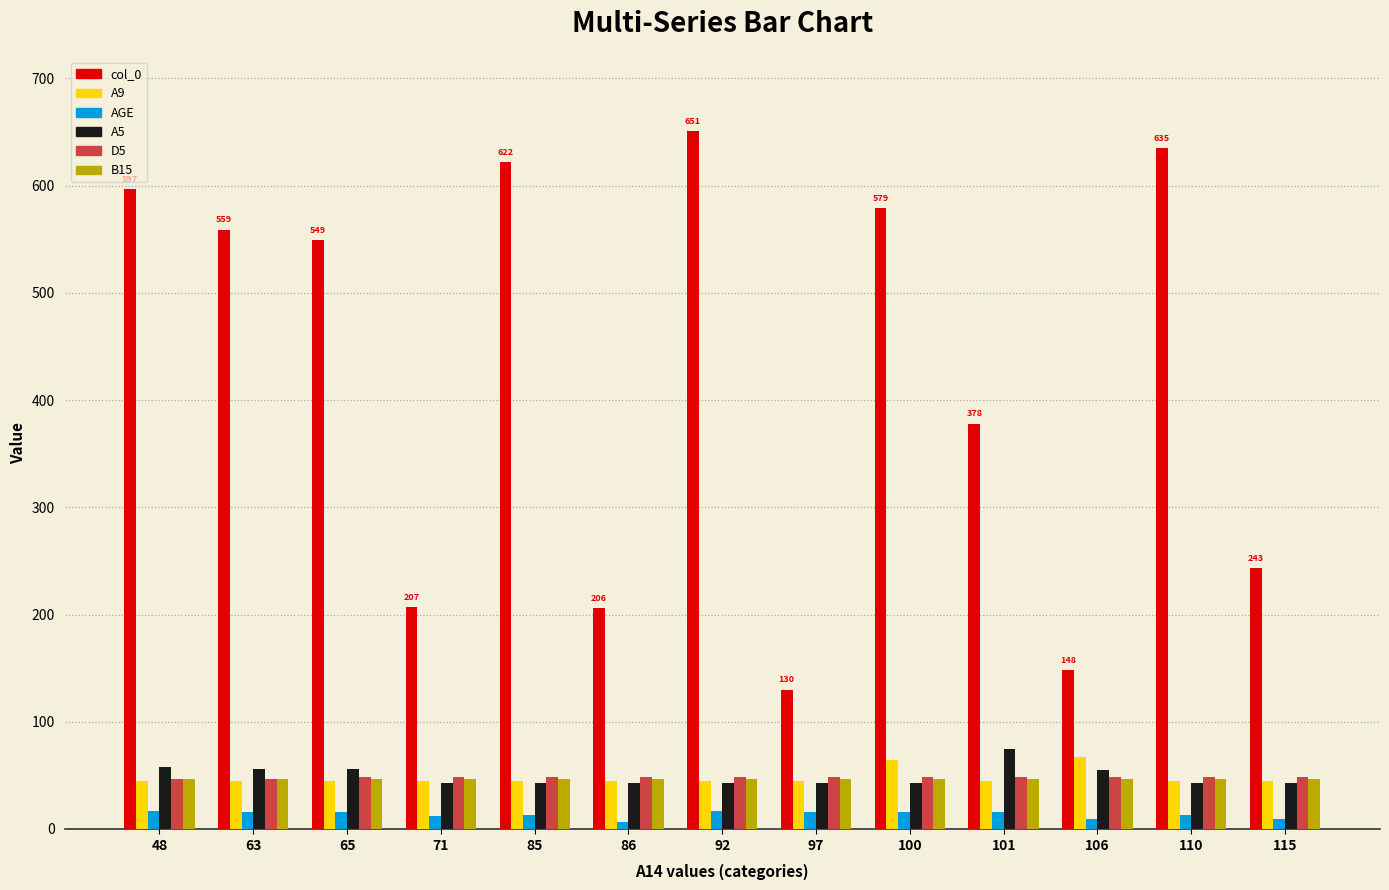

Which series has the widest spread of values?

col_0